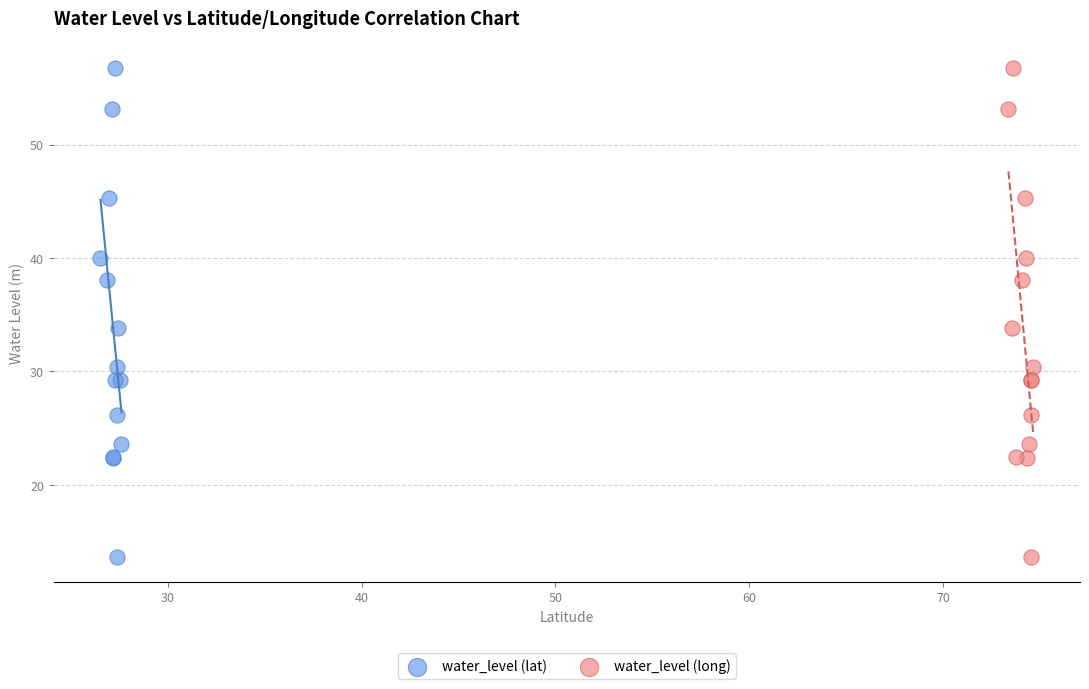

What are all the series names shown in the legend?

water_level (lat), water_level (long)